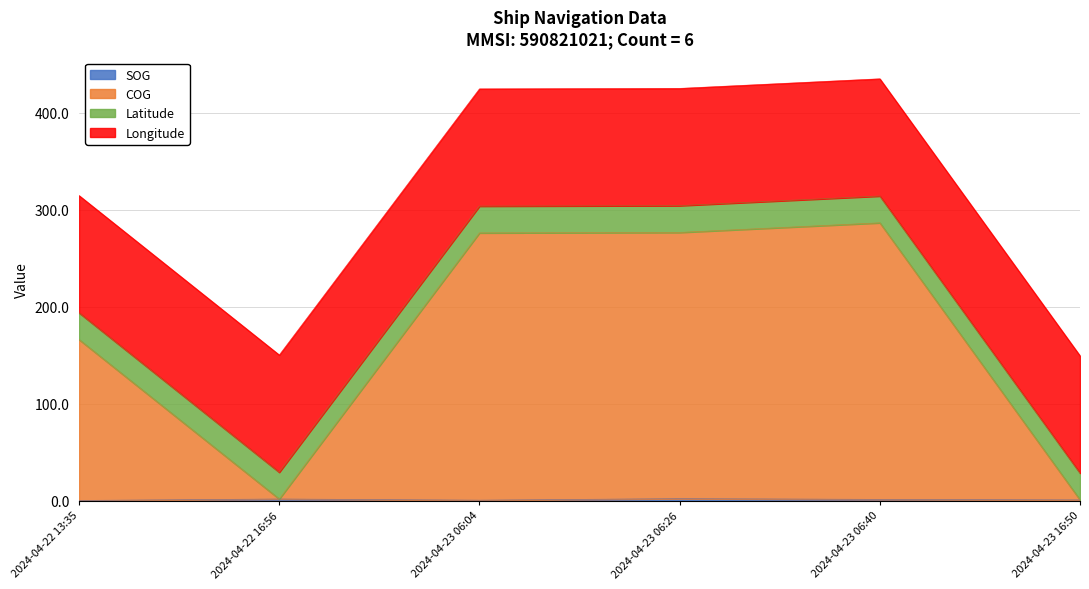

What position from the left is 2024-04-23 06:26?

4